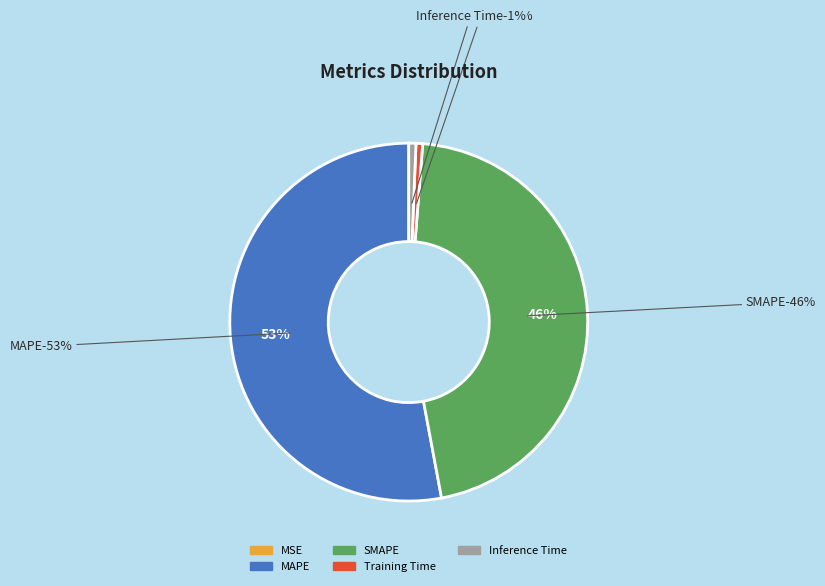

Which slice is the largest?

MAPE